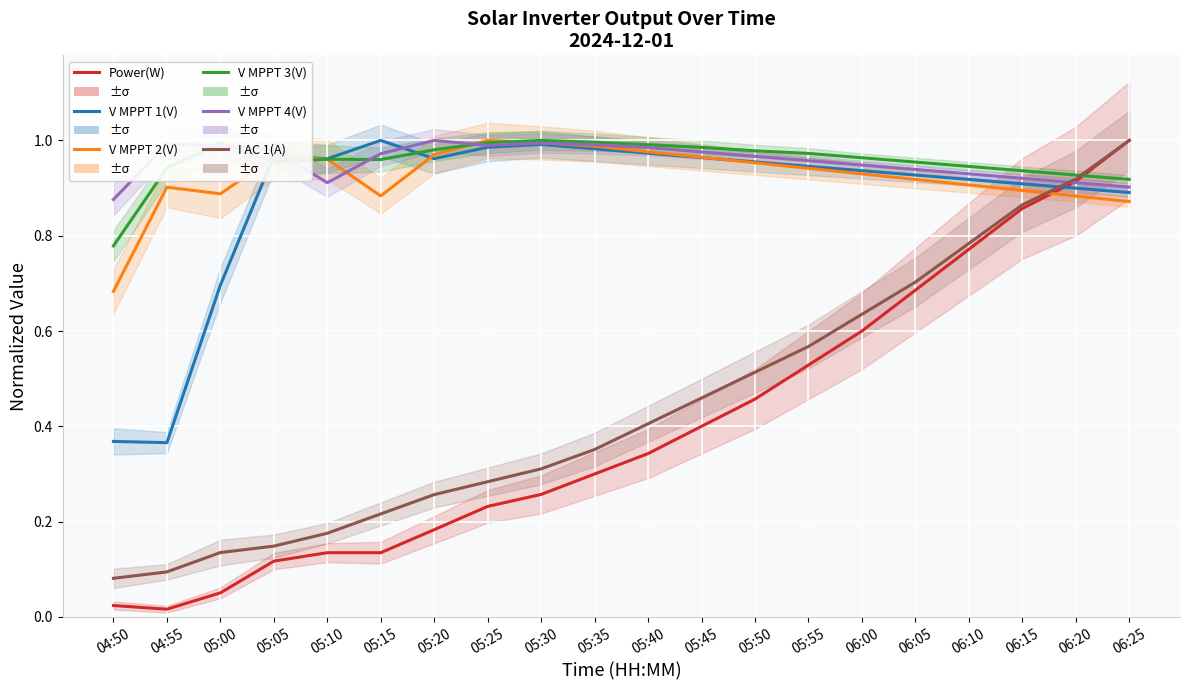

Is the value of I AC 1(A) at 05:40 greater than the value of Power(W) at 05:55?

No